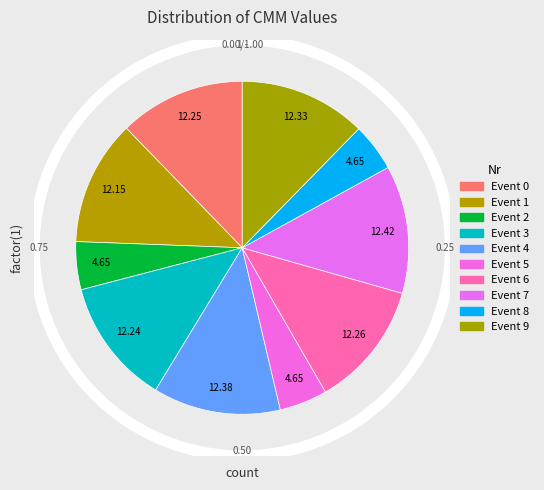

To the nearest percent, what percentage of the pie is 5?

5%